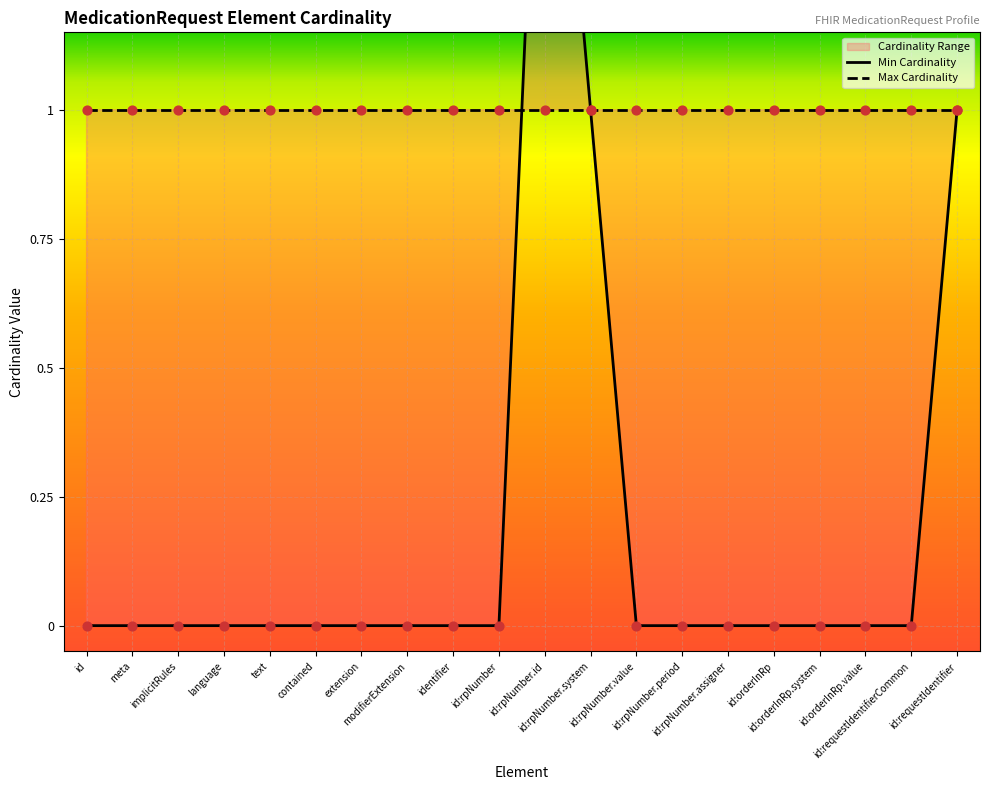

At how many categories does at least one series exceed 1?

1